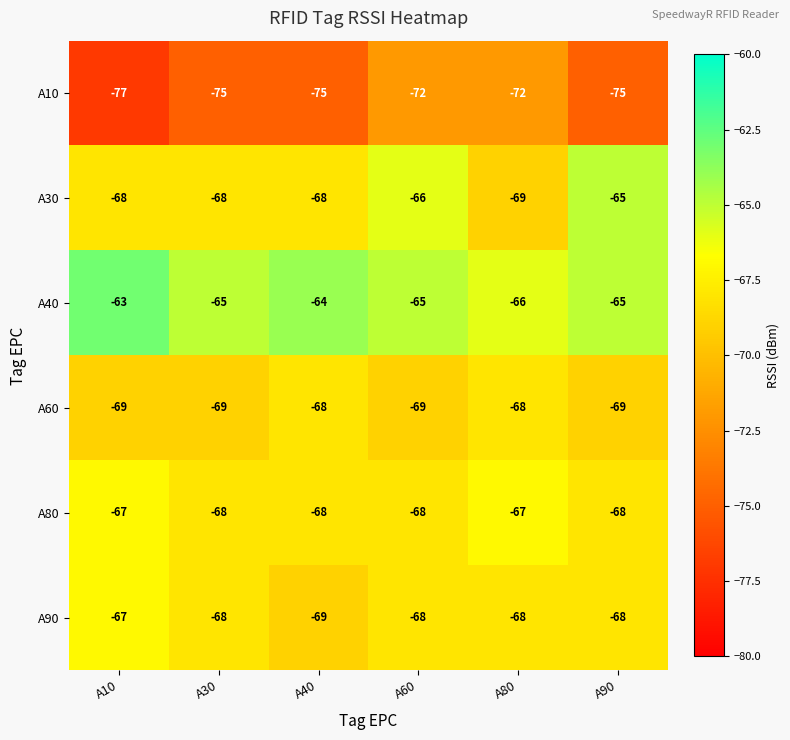

What is the total value across all series at A40?

-412